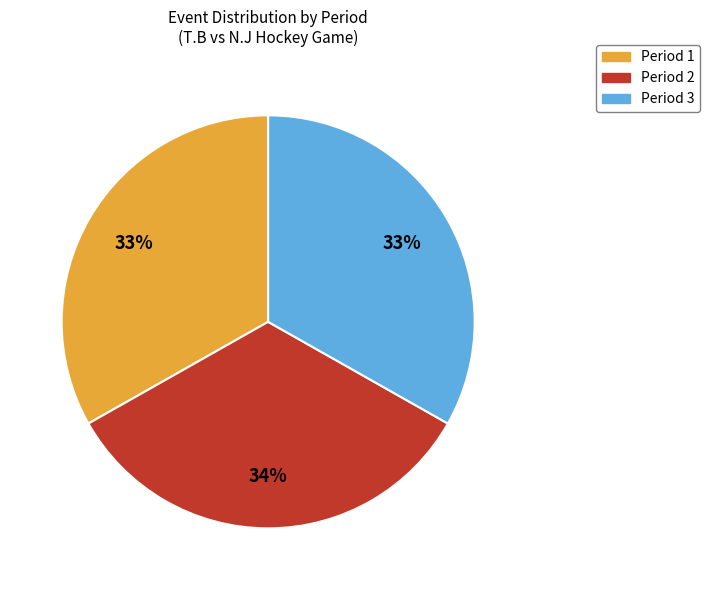

The Period 2 slice represents 34% of the pie. True or false?

True